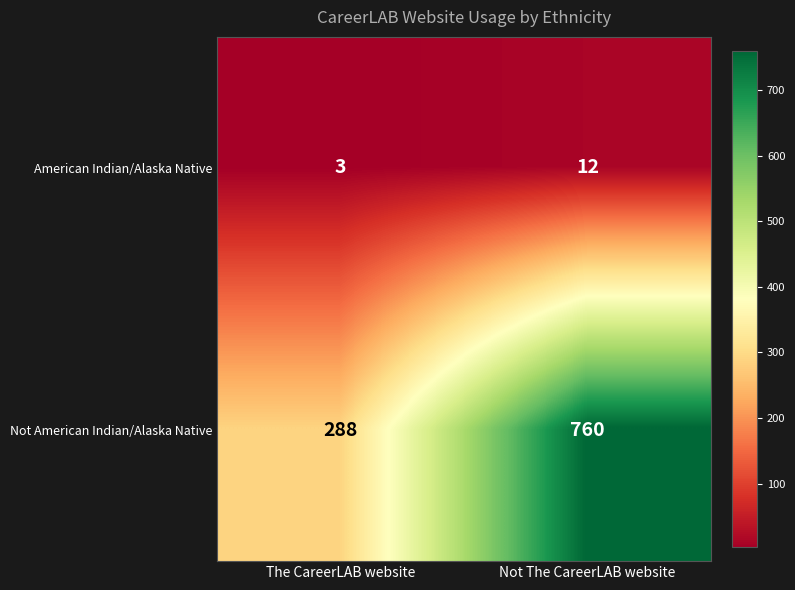

Is it true that American Indian/Alaska Native equals 12 at Not The CareerLAB website?

True